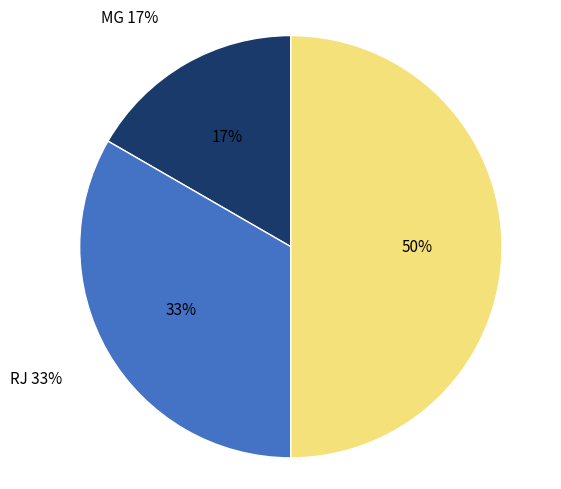

Which category has the smallest portion of the pie?

MG